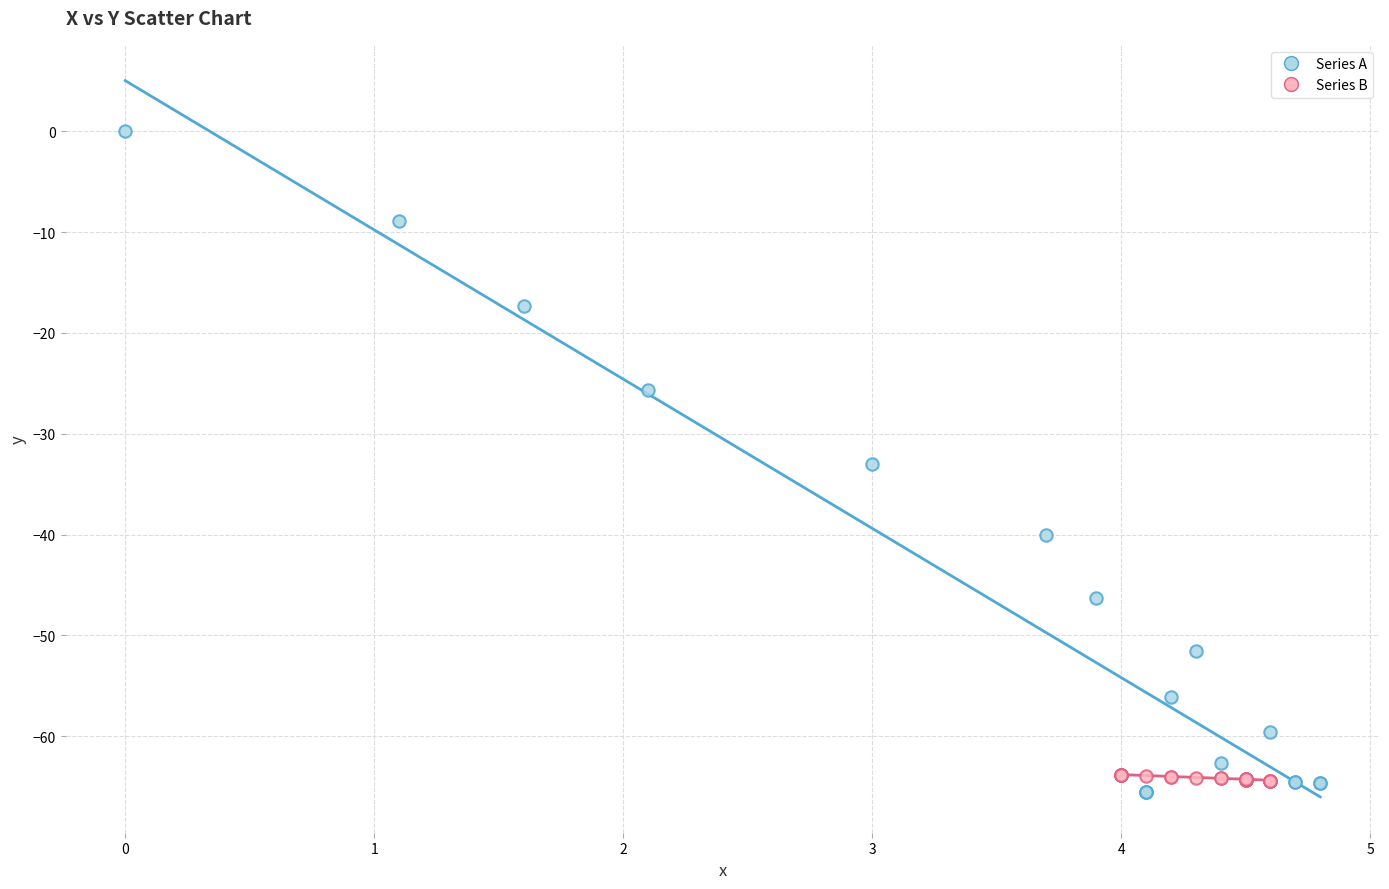

Which series has the widest spread of Y values?

Series A